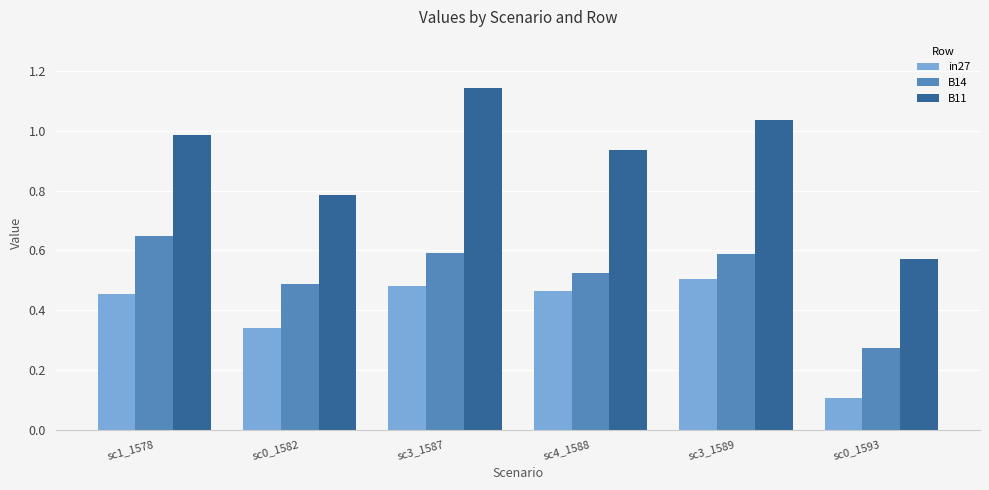

Where is in27 nearest to the value 0?

sc0_1593